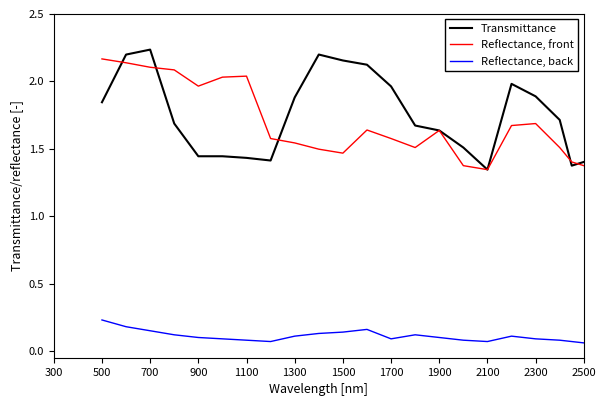

Rank the series by their maximum value, from lowest to highest.

Reflectance, back, Reflectance, front, Transmittance